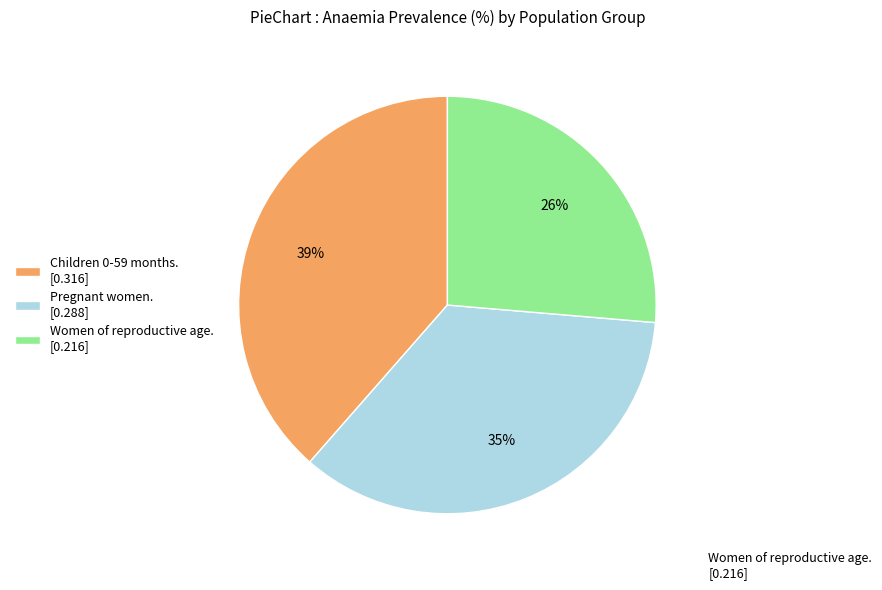

Is the sum of Women of reproductive age. [0.216] and Pregnant women. [0.288] greater than half?

Yes